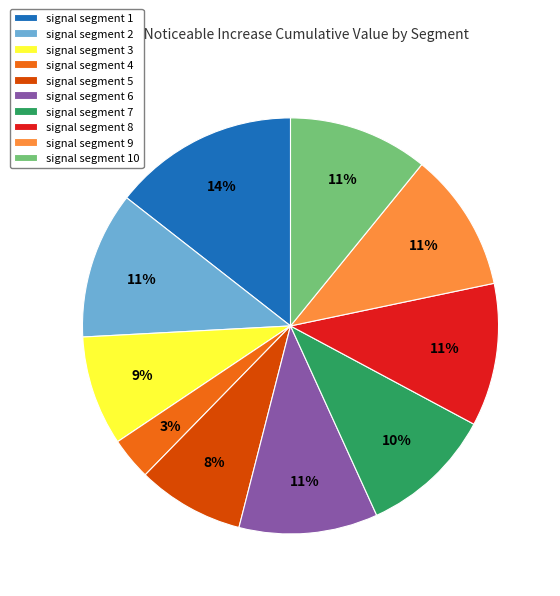

Which has a higher value, signal segment 4 or signal segment 3?

signal segment 3